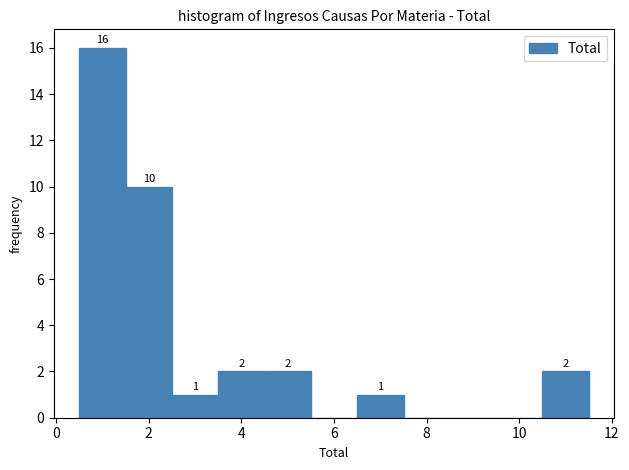

Over which range of the x-axis is the bar tallest?

0.5 to 1.5